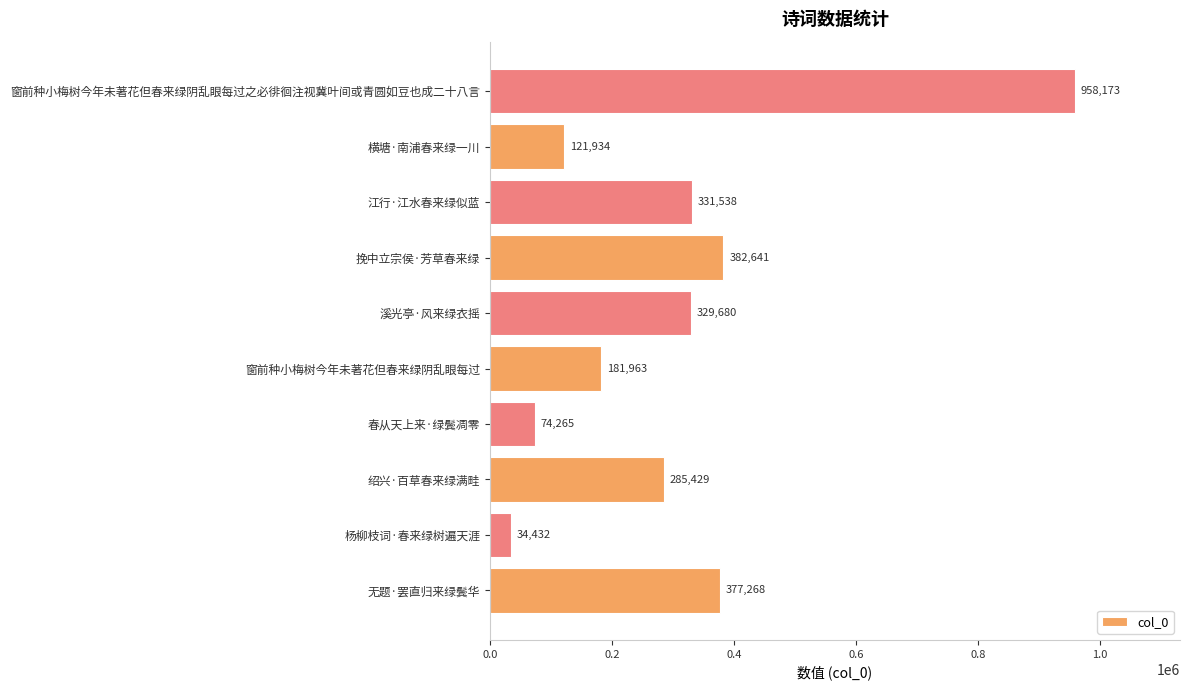

List the labels in order of value, largest first.

窗前种小梅树今年未著花但春来绿阴乱眼每过之必徘徊注视冀叶间或青圆如豆也成二十八言, 挽中立宗侯·芳草春来绿, 无题·罢直归来绿鬓华, 江行·江水春来绿似蓝, 溪光亭·风来绿衣摇, 绍兴·百草春来绿满畦, 窗前种小梅树今年未著花但春来绿阴乱眼每过, 横塘·南浦春来绿一川, 春从天上来·绿鬓凋零, 杨柳枝词·春来绿树遍天涯